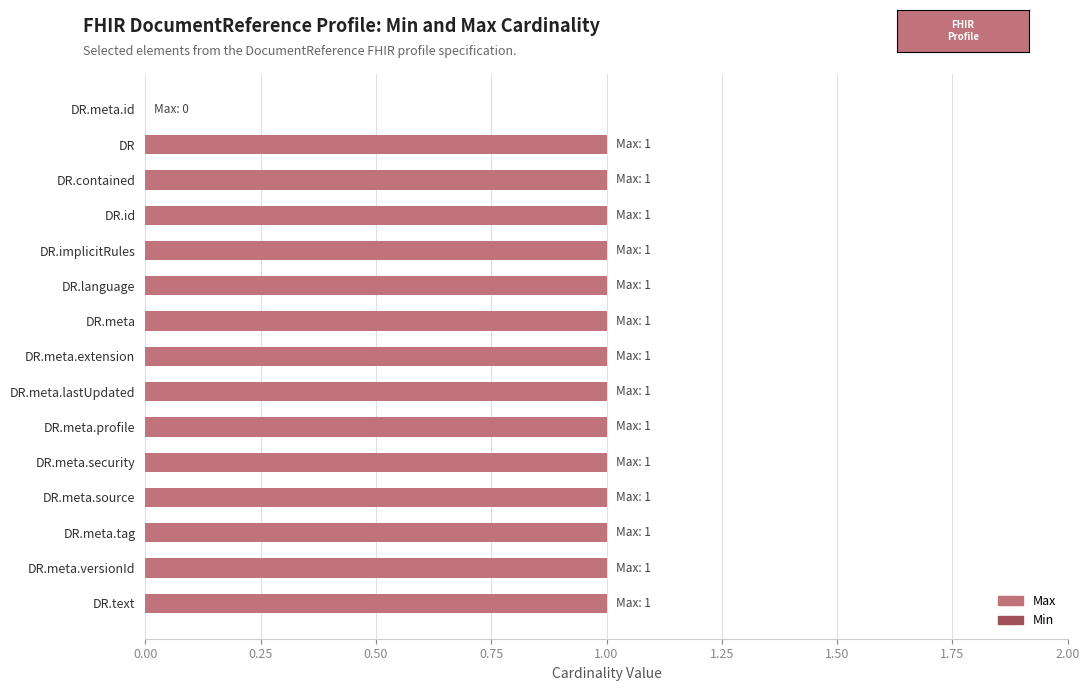

Approximately how many times larger is the value at DR.id compared to DR.meta.lastUpdated?

1.0